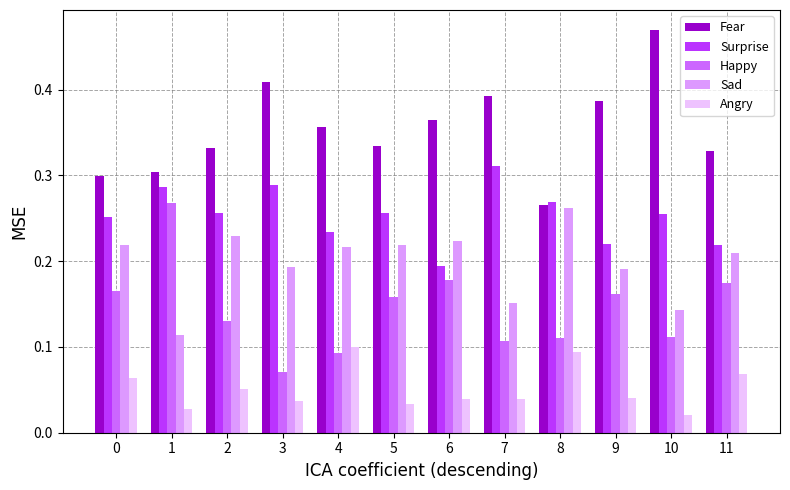

How many groups of bars are there?

12